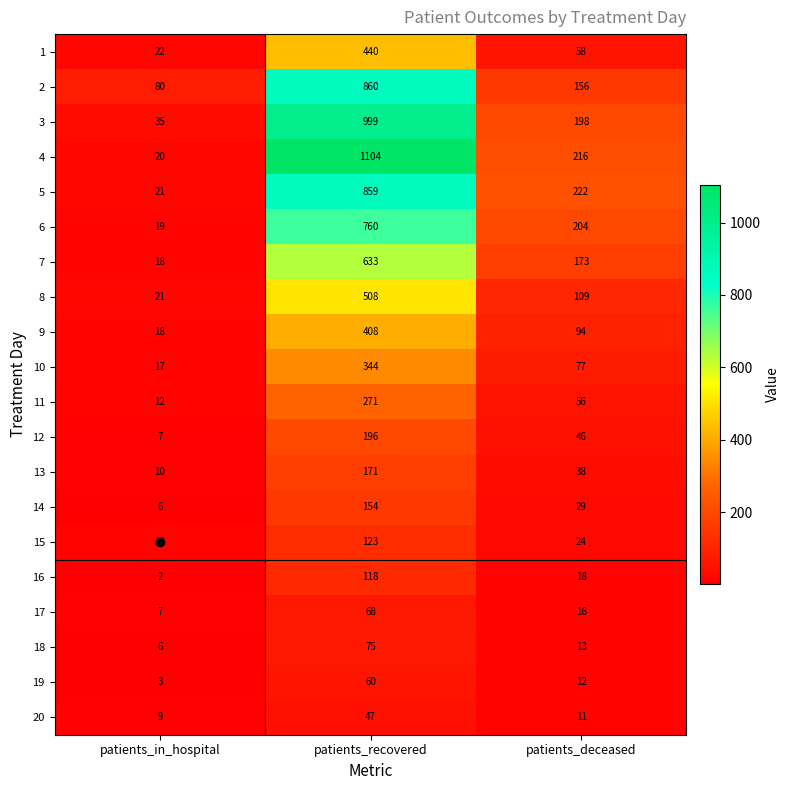

Which series has the widest spread of values?

4